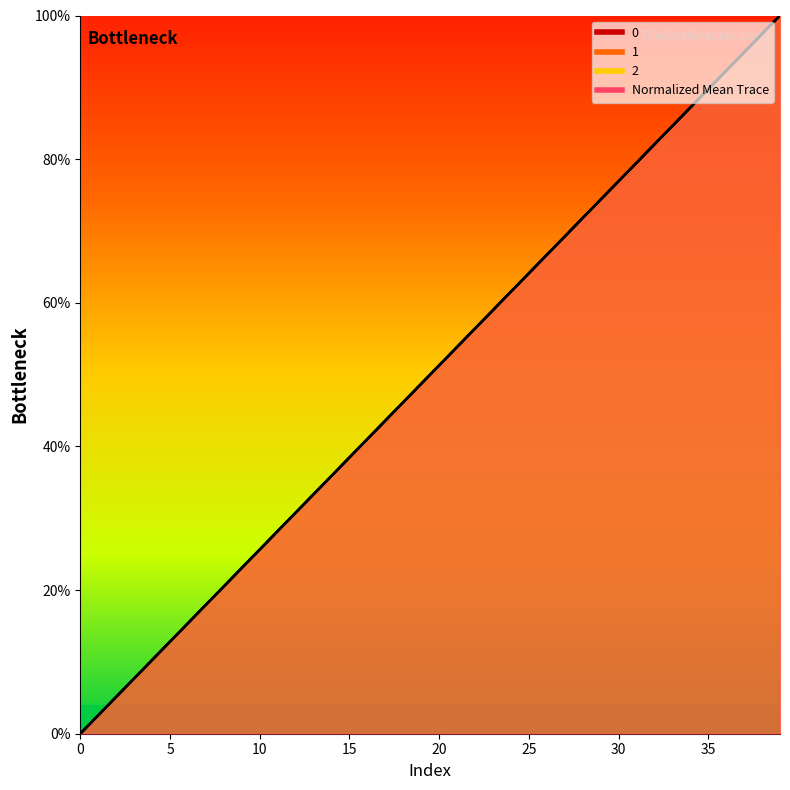

Which label corresponds to the largest value in the chart?

39